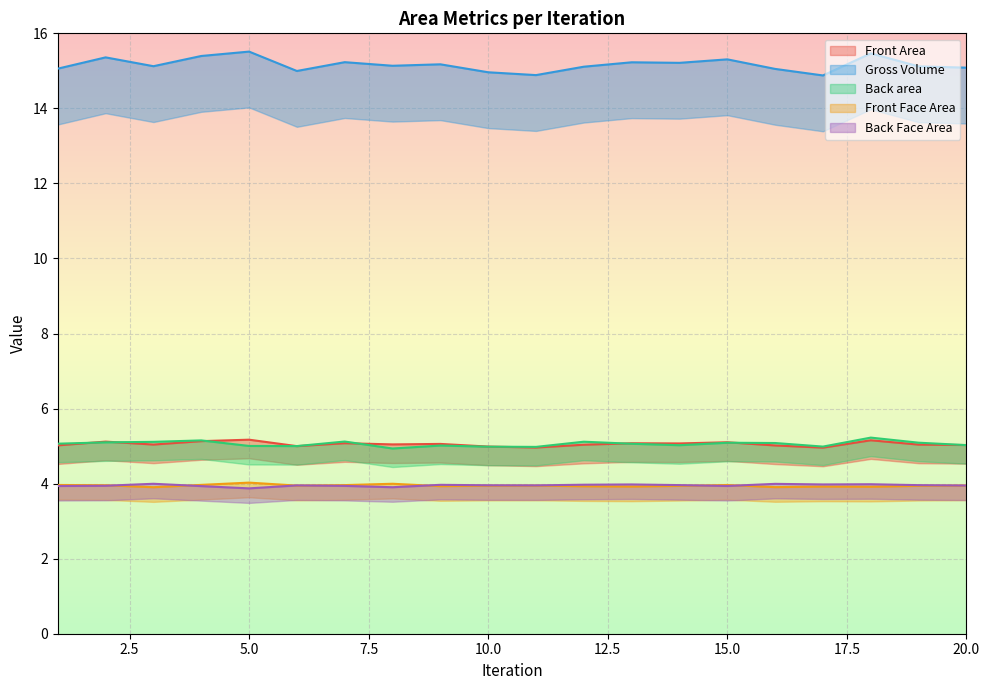

True or false: Front Area and Front Face Area intersect in this chart.

False